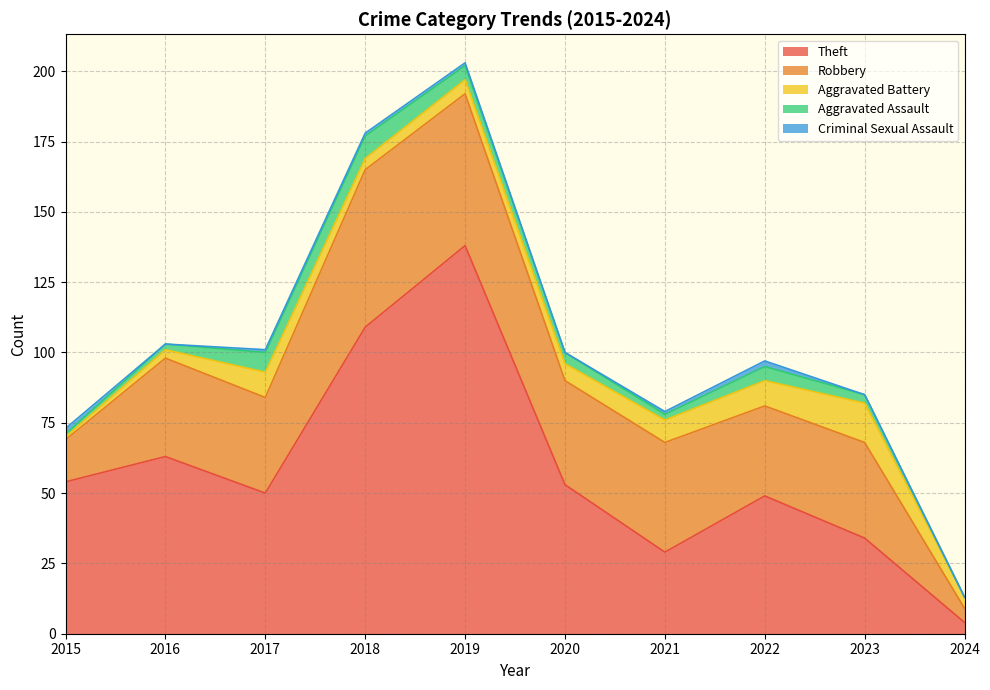

True or false: Theft has more than 0 interior local peaks.

True